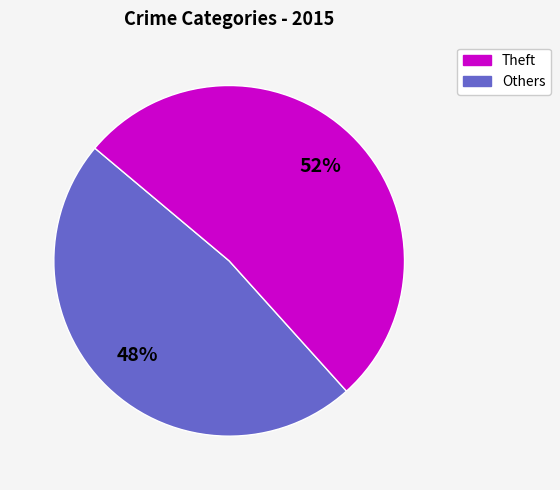

Count the number of slices in the pie.

2